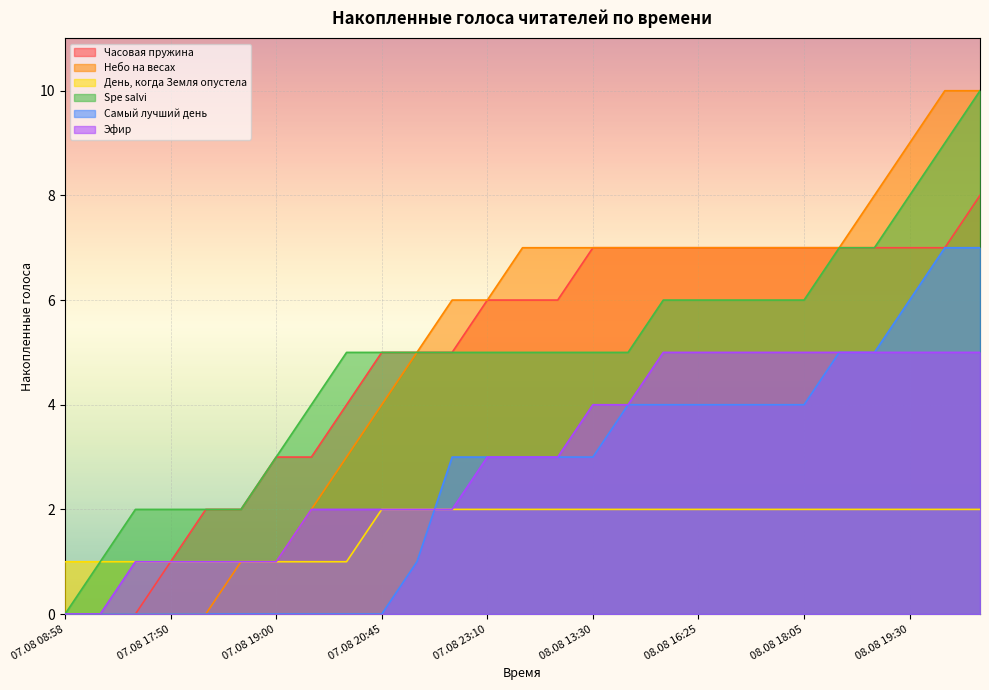

How many values in Самый лучший день are above zero?

17